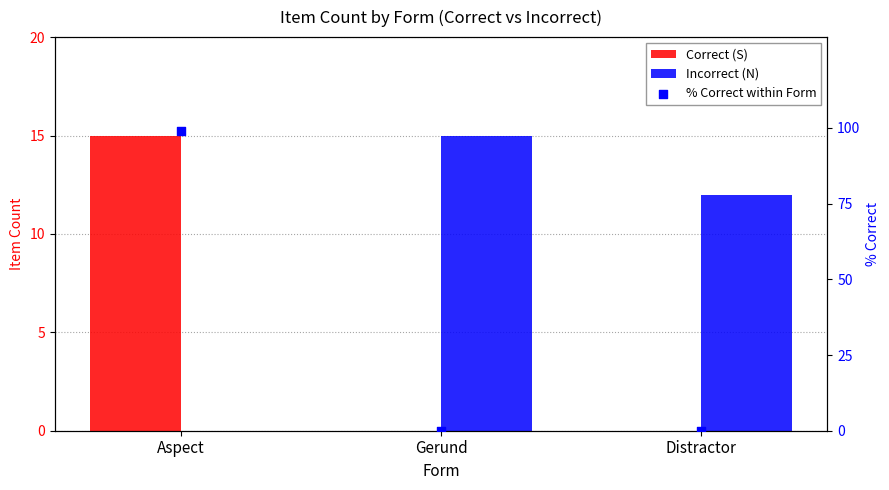

What are all the series names shown in the legend?

Correct (S), Incorrect (N), % Correct within Form